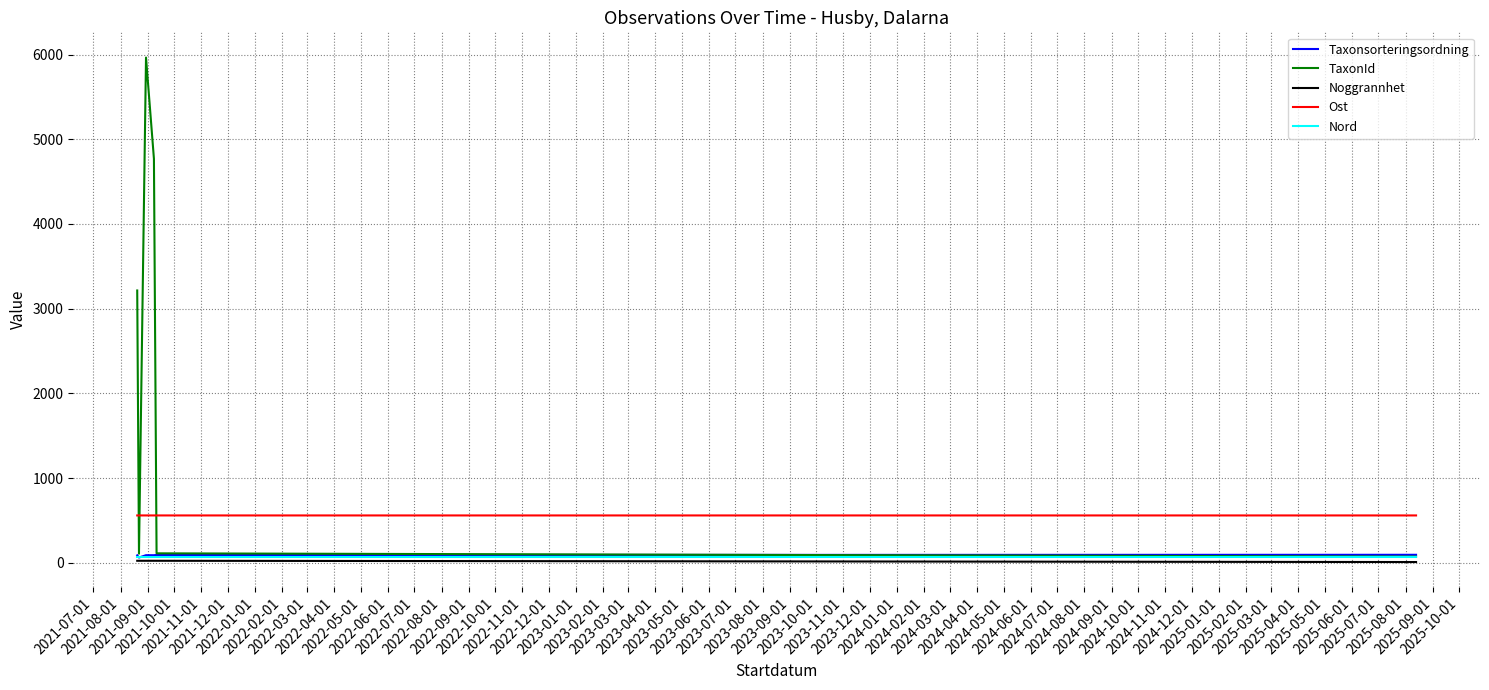

True or false: Ost and Taxonsorteringsordning cross at least once.

False